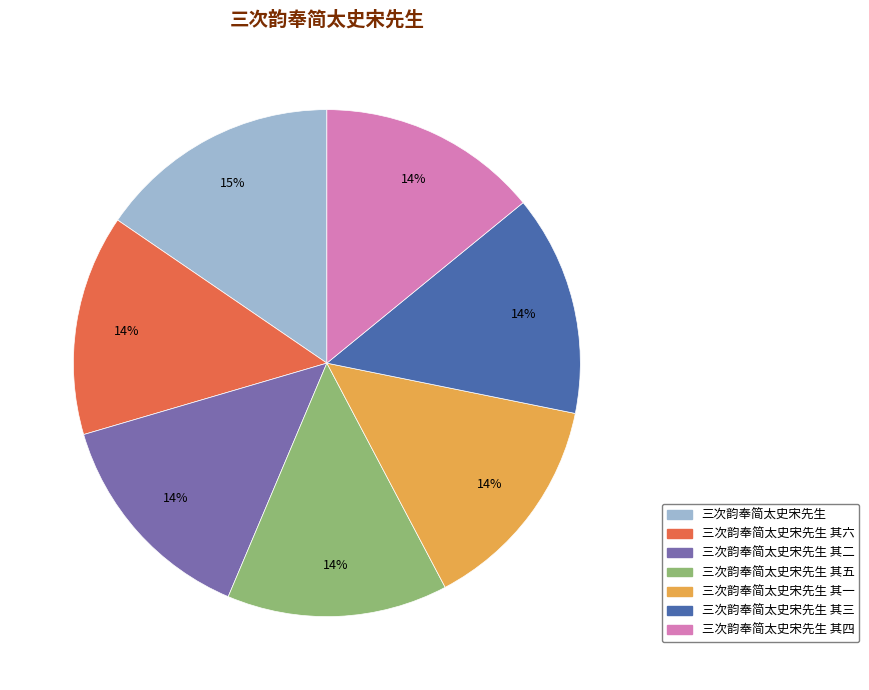

Is there any slice that represents more than half of the pie?

No